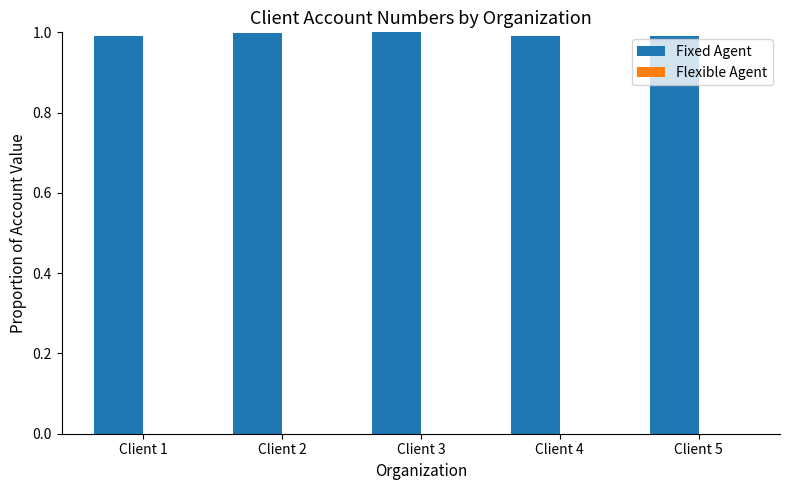

The Fixed Agent series shows 1.0 at Client 2. True or false?

True